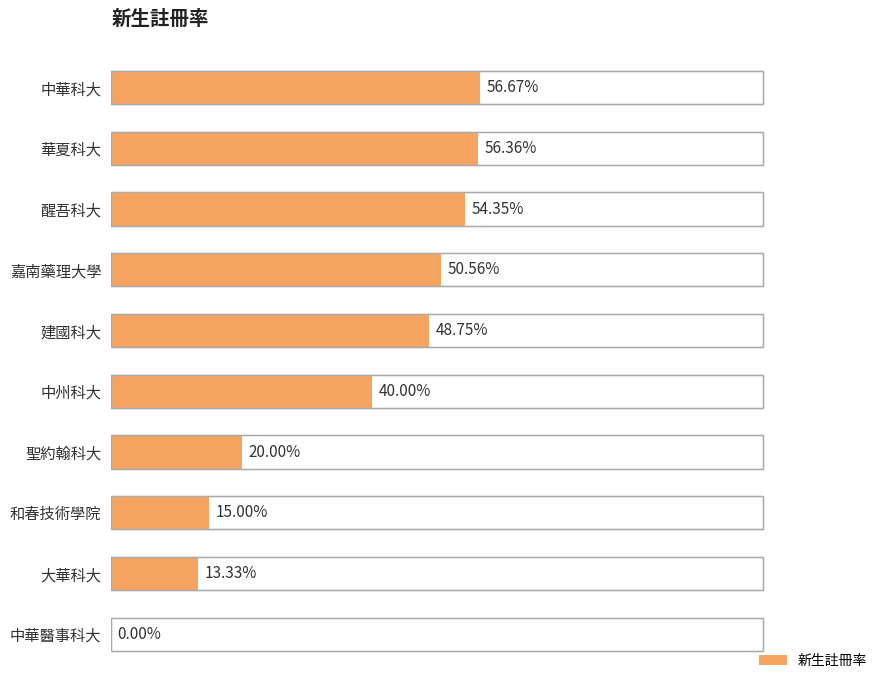

How many data points does each series have?

10